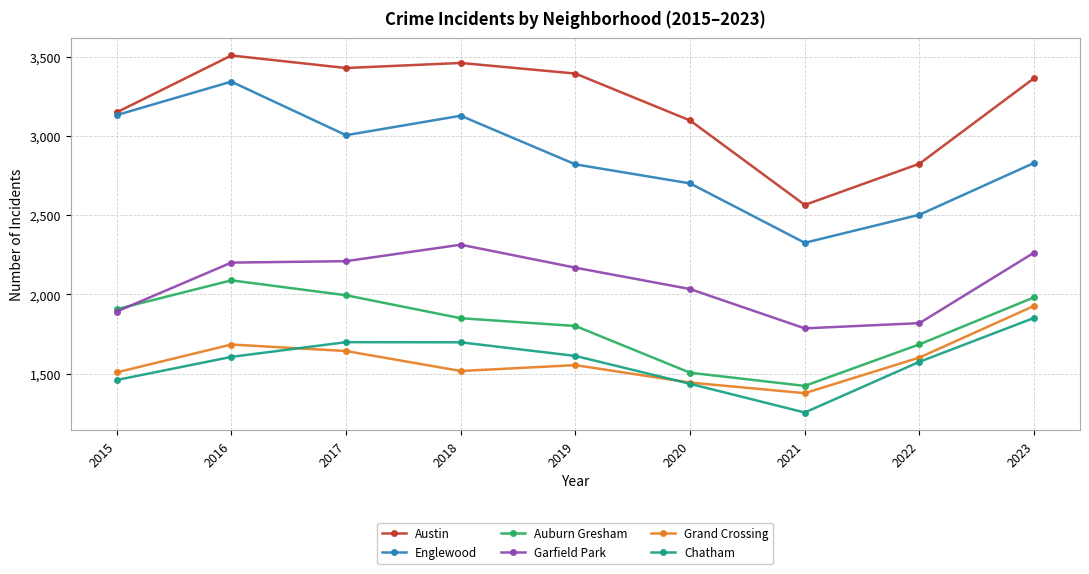

What value does the Garfield Park series have at 2022?

1819